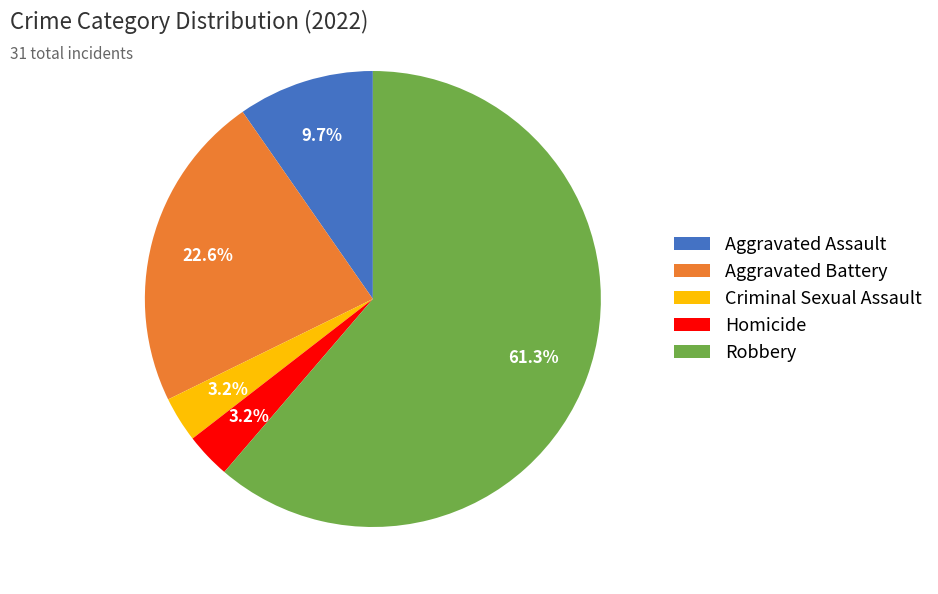

Between Homicide and Robbery, which is larger?

Robbery